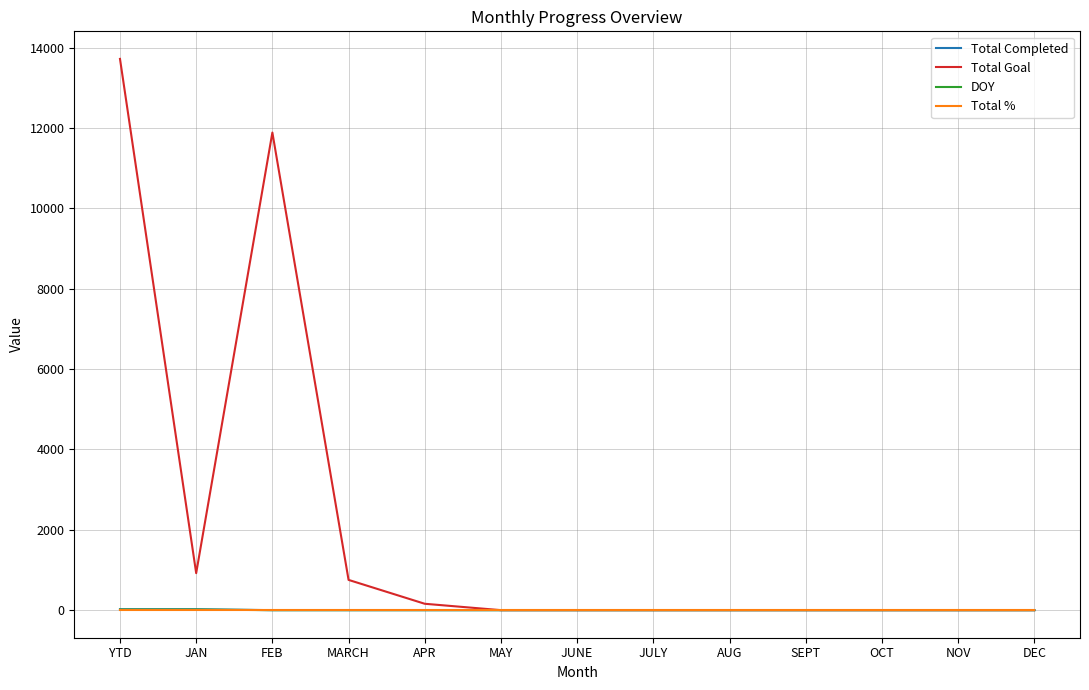

What position from the right is MARCH?

10